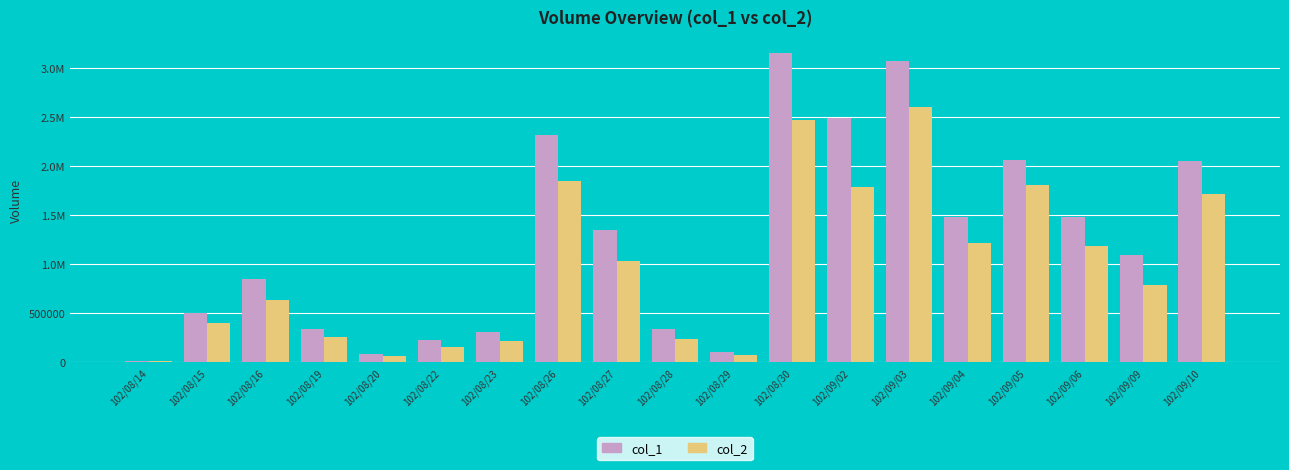

What are all the series names shown in the legend?

col_1, col_2